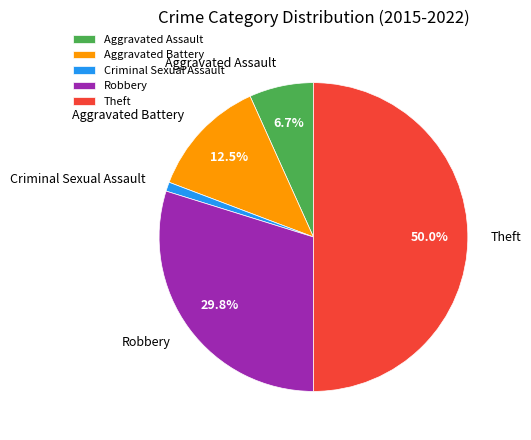

What is the total percentage of Robbery and Theft?

79.8%